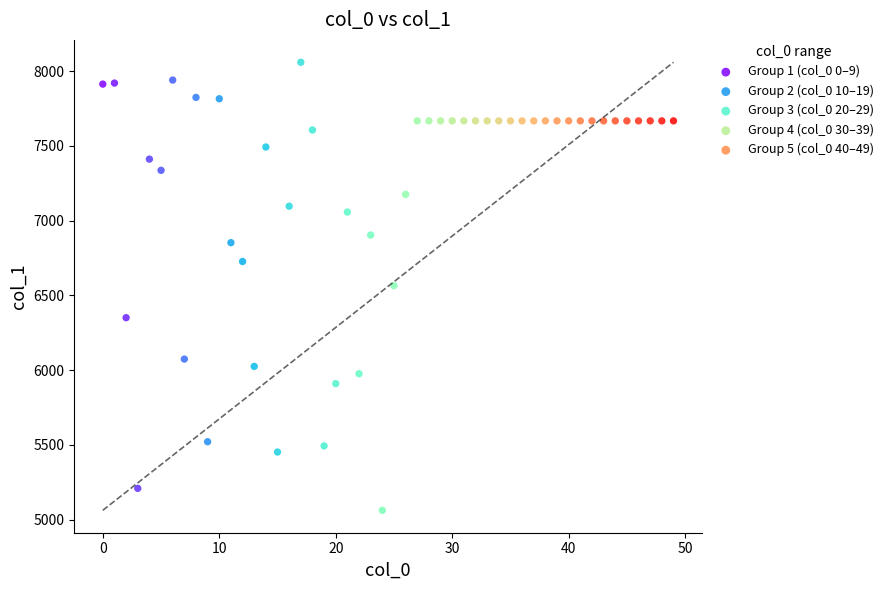

What are all the series names shown in the legend?

Group 1 (col_0 0–9), Group 2 (col_0 10–19), Group 3 (col_0 20–29), Group 4 (col_0 30–39), Group 5 (col_0 40–49)